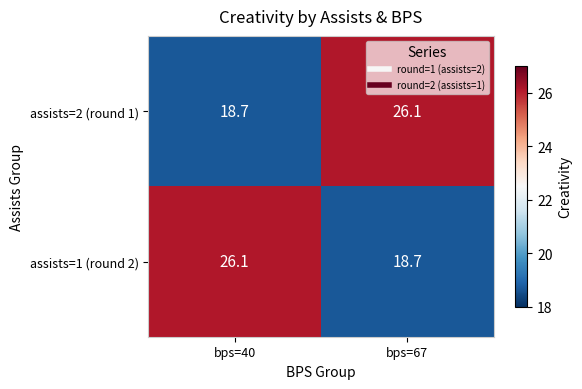

Is the value of assists=2 (round 1) at bps=67 greater than the value of assists=1 (round 2) at bps=67?

Yes